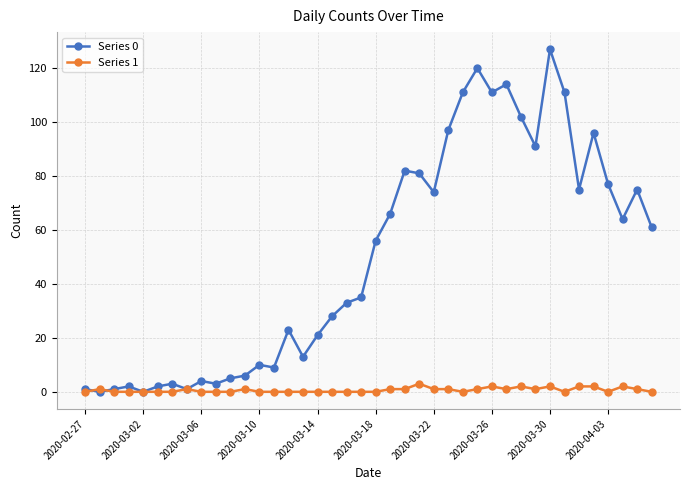

Reading right to left, list all the values displayed in this chart.

Series 0: 61	75	64	77	96	75	111	127	91	102	114	111	120	111	97	74	81	82	66	56	35	33	28	21	13	23	9	10	6	5	3	4	1	3	2	0	2	1	0	1
Series 1: 0	1	2	0	2	2	0	2	1	2	1	2	1	0	1	1	3	1	1	0	0	0	0	0	0	0	0	0	1	0	0	0	1	0	0	0	0	0	1	0